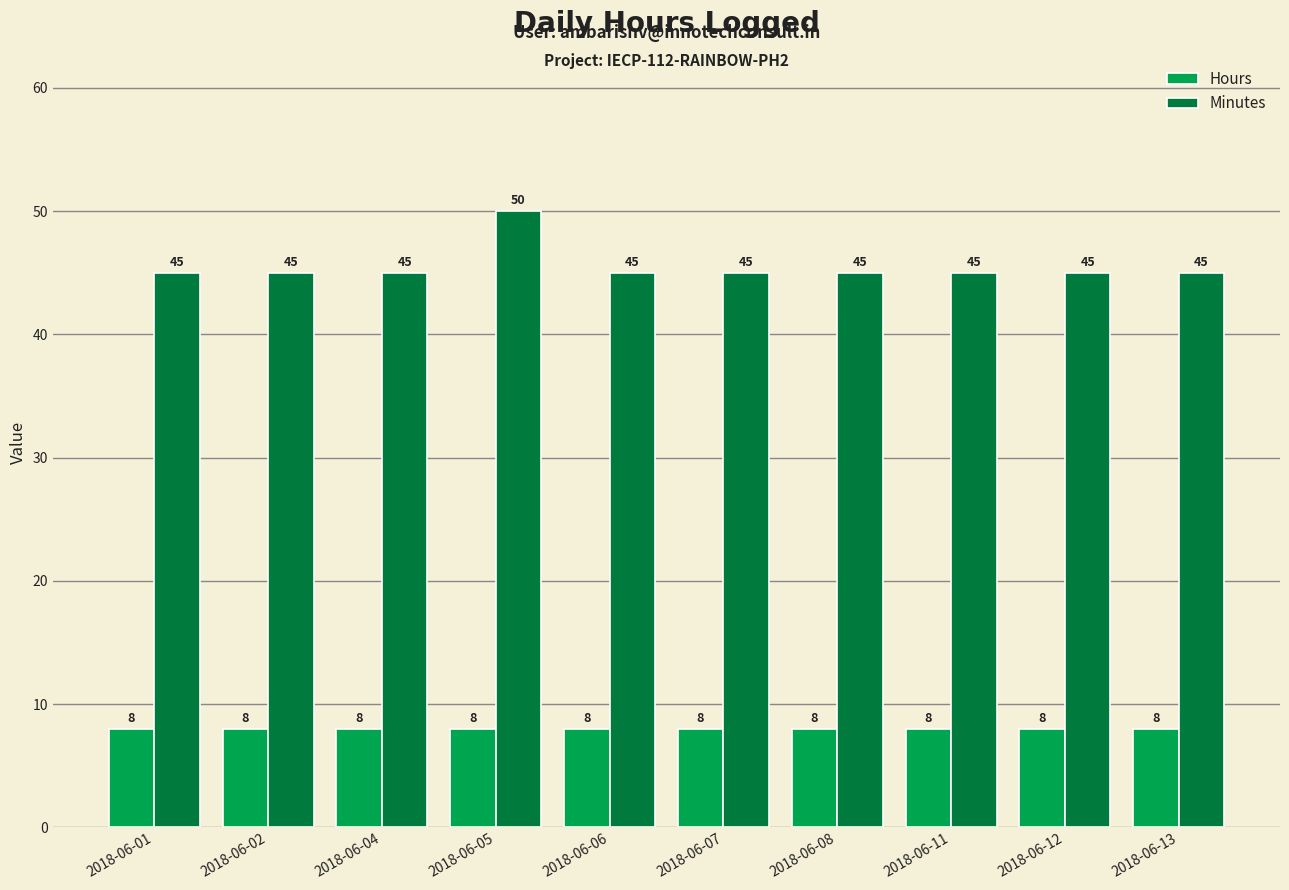

Is it true that Minutes equals 16 at 2018-06-06?

False